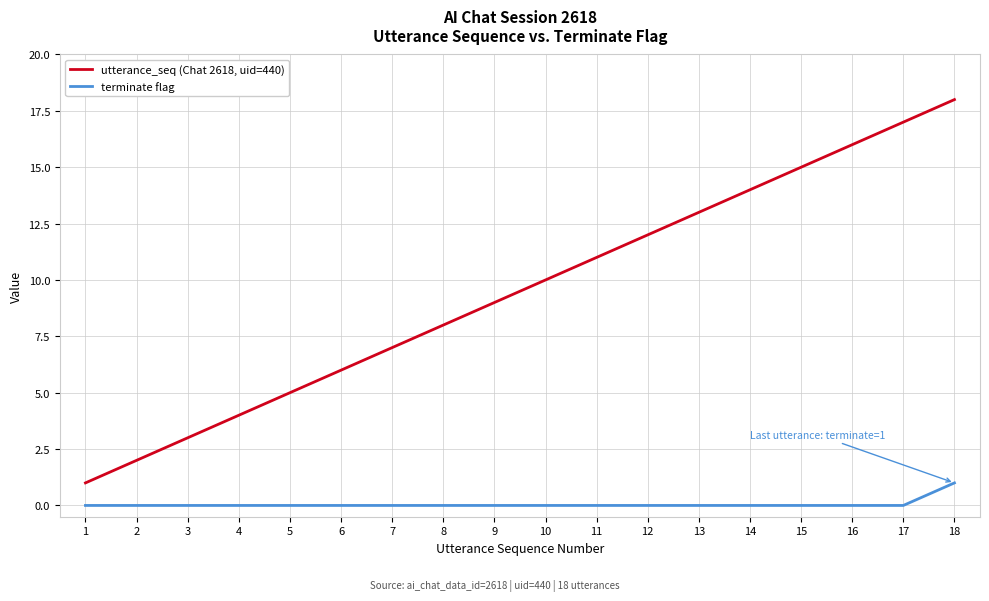

What is the total value across all series at 6?

6